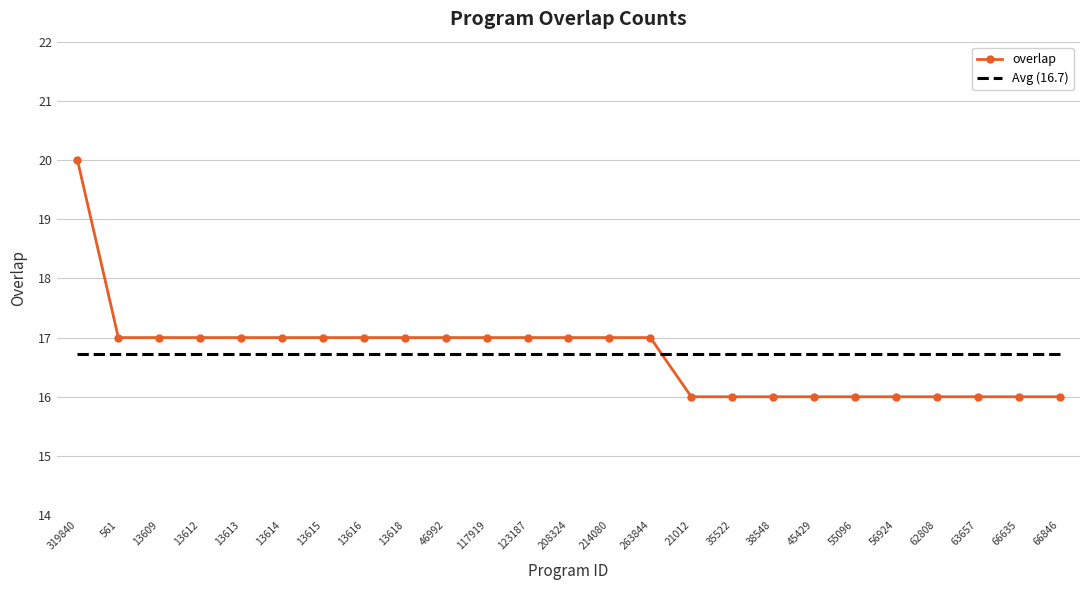

Between which two adjacent categories do overlap and Avg (16.7) first intersect?

263844 and 21012